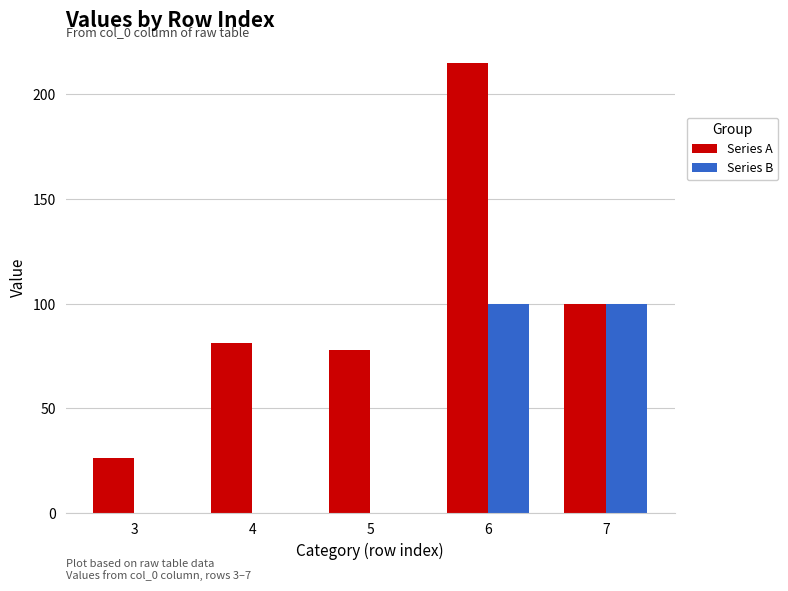

What is the spread (max minus min) of values at 5?

78